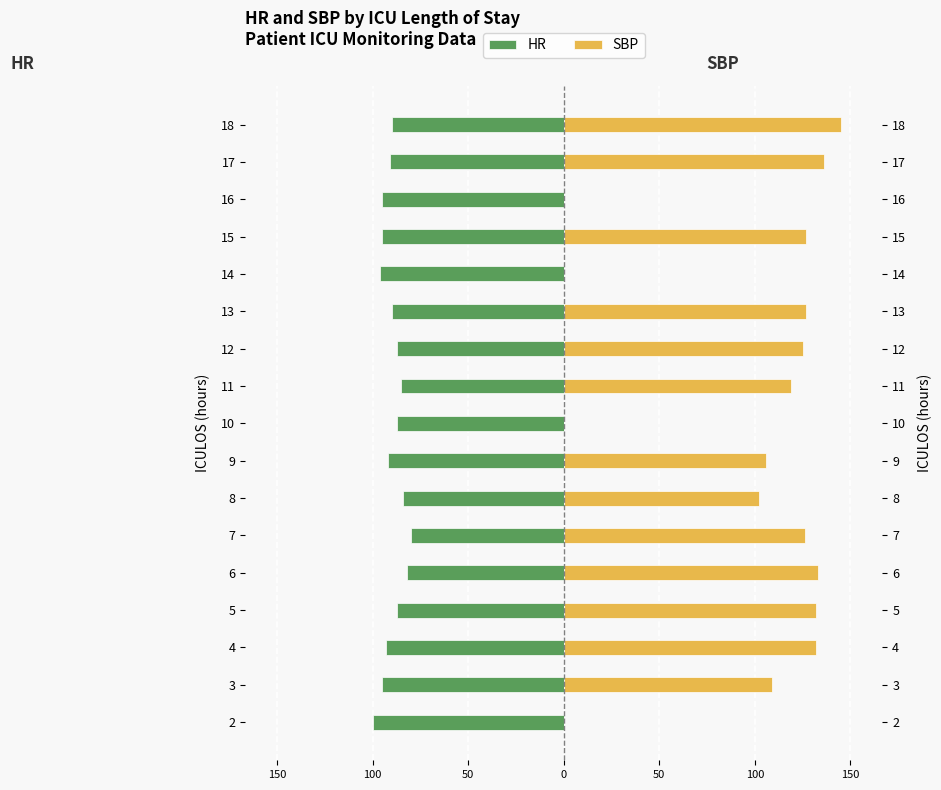

Is it true that HR equals -13.2 at 9?

False